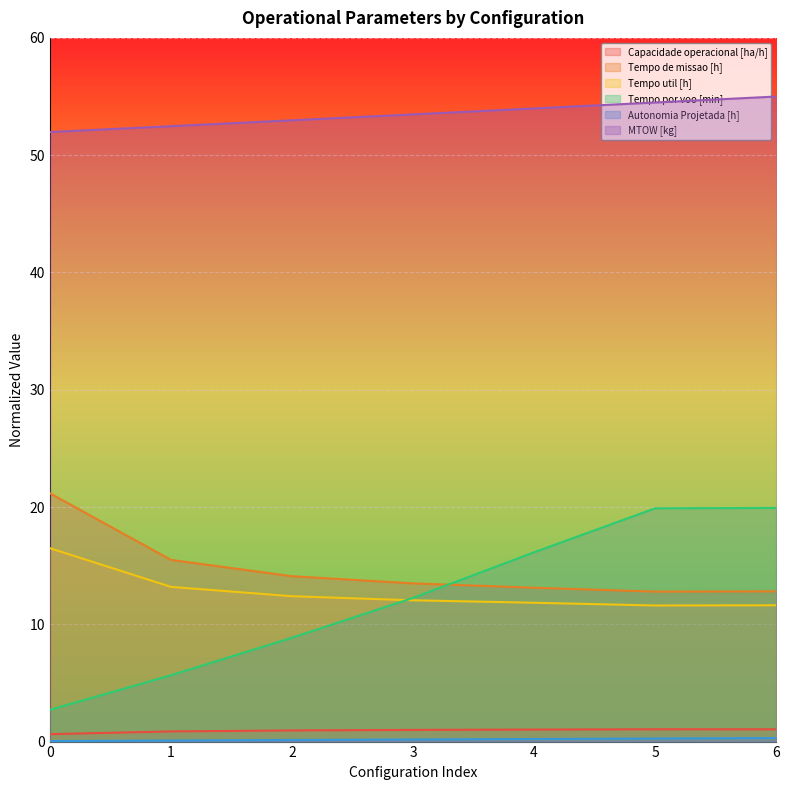

What is the average value of the Tempo de missao [h] series?

14.7